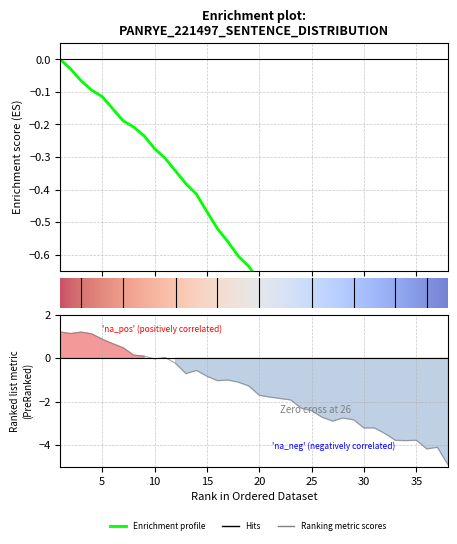

Reading left to right, extract all data points from this chart.

1=1.2	2=1.1	3=1.2	4=1.1	5=0.9	6=0.7	7=0.5	8=0.1	9=0.1	10=-0.0	11=0.0	12=-0.2	13=-0.7	14=-0.6	15=-0.8	16=-1.0	17=-1.0	18=-1.1	19=-1.3	20=-1.7	21=-1.8	22=-1.9	23=-1.9	24=-2.3	25=-2.4	26=-2.7	27=-2.9	28=-2.8	29=-2.8	30=-3.2	31=-3.2	32=-3.5	33=-3.8	34=-3.8	35=-3.8	36=-4.2	37=-4.1	38=-4.9